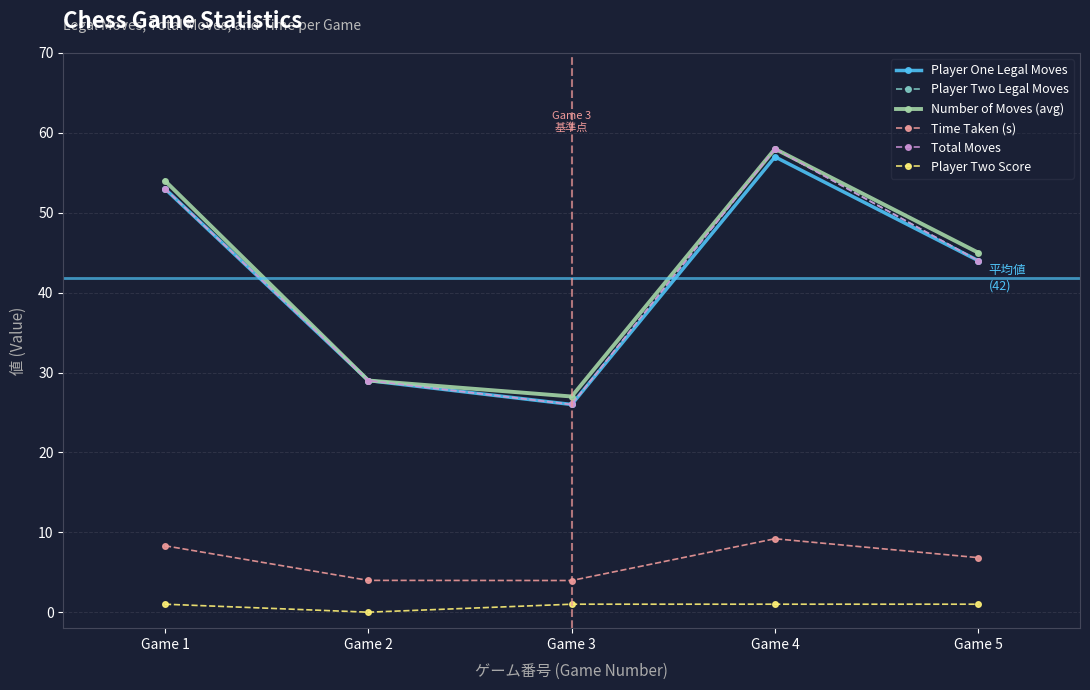

What is the total value across all series at Game 4?

241.2